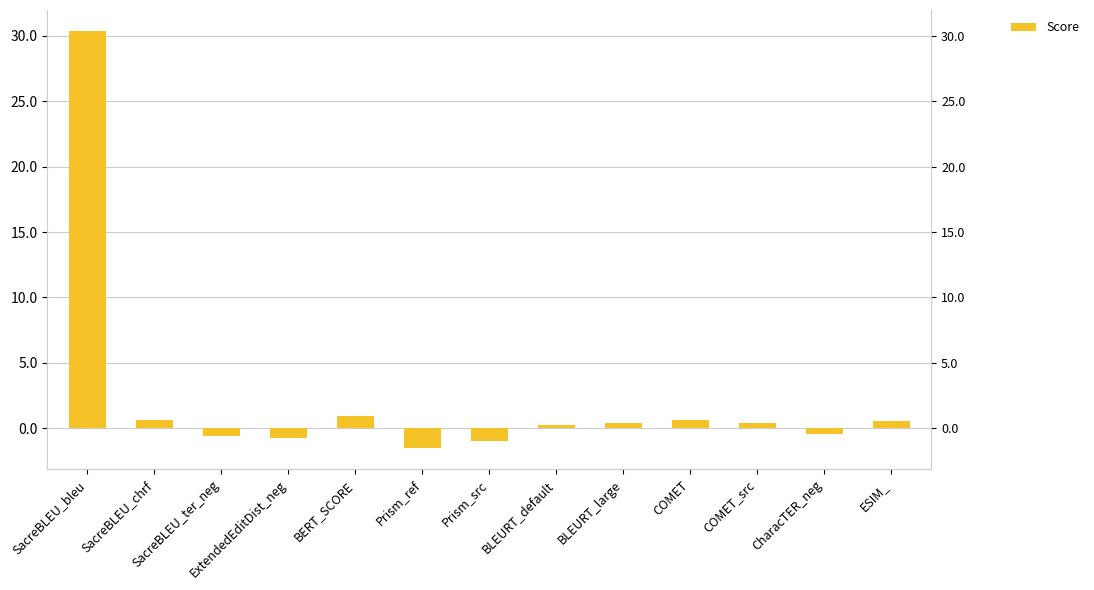

True or false: the data shows 0.1 at COMET_src.

False